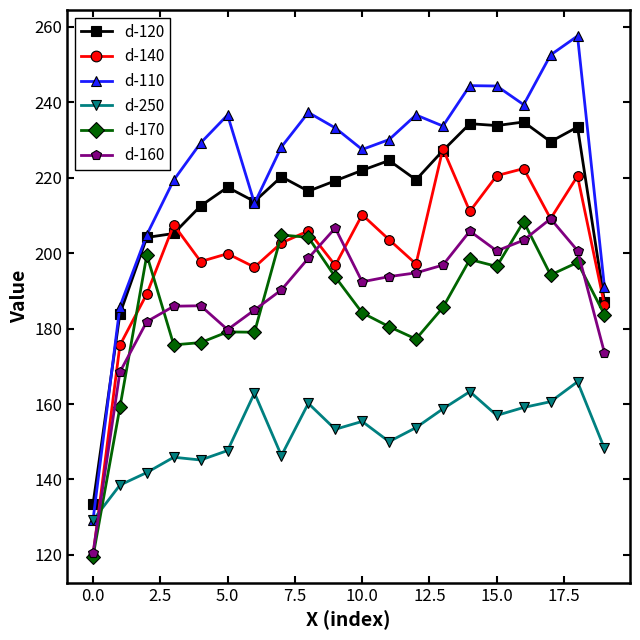

What is the difference between the maximum and minimum values in the d-170 series?

88.8